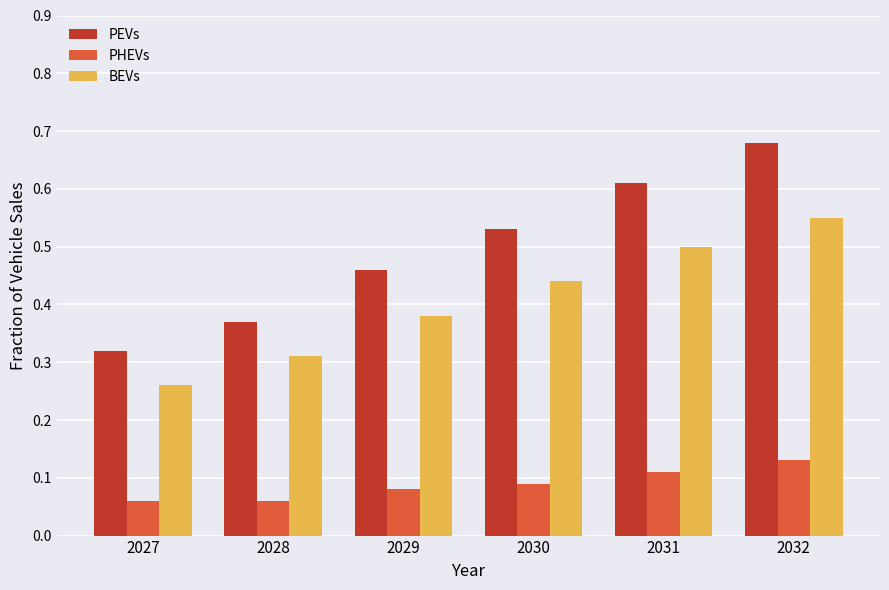

List the series in order of their overall mean, lowest first.

PHEVs, BEVs, PEVs